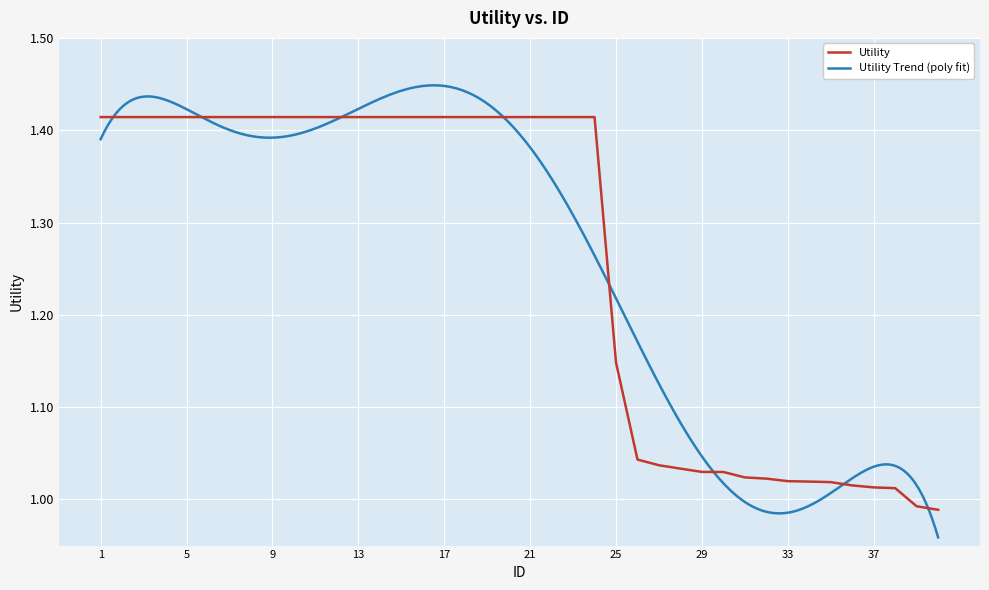

List the labels in order of value, largest first.

1, 2, 3, 4, 5, 6, 7, 8, 9, 10, 11, 12, 13, 14, 15, 16, 17, 18, 19, 20, 21, 22, 23, 24, 25, 26, 27, 28, 29, 30, 31, 32, 33, 34, 35, 36, 37, 38, 39, 40